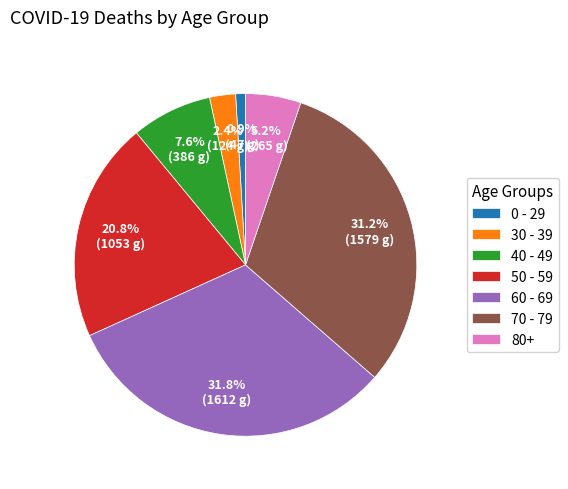

Does any single category account for the majority?

No